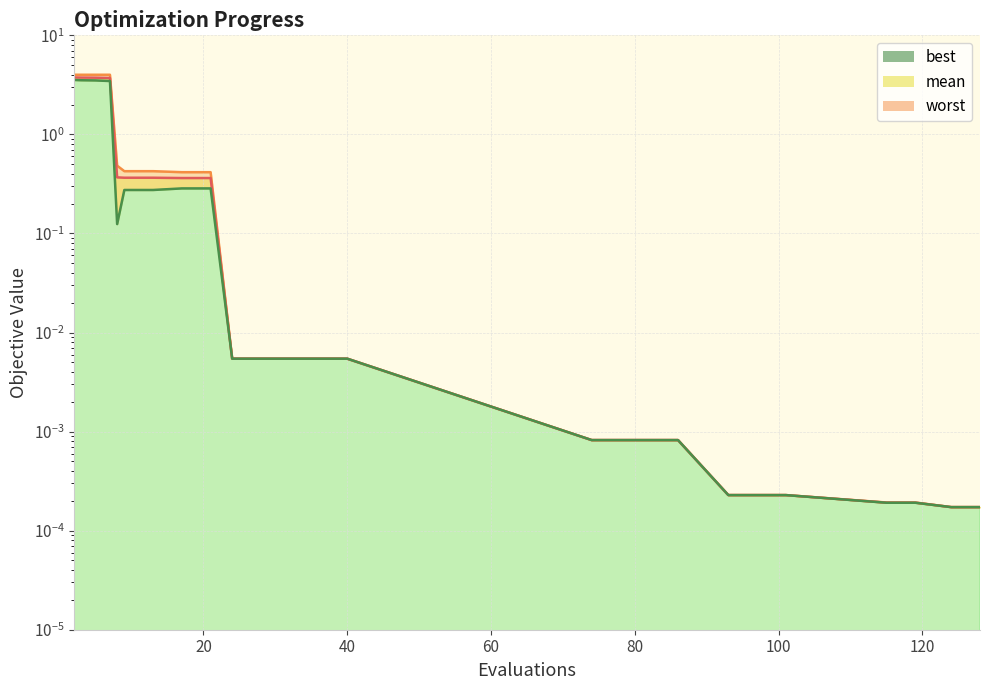

True or false: best and worst intersect in this chart.

False